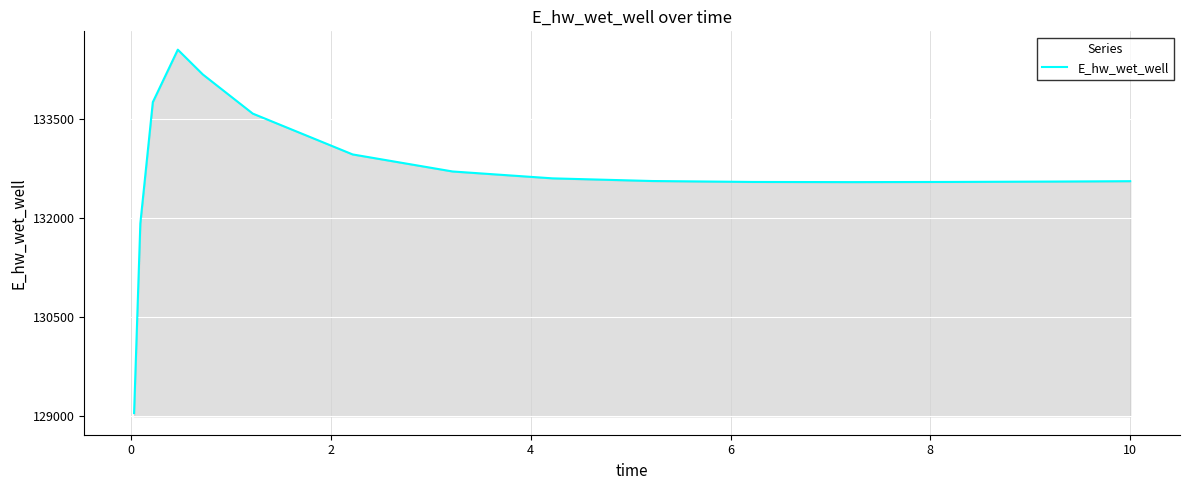

How many values exceed 132560?

8